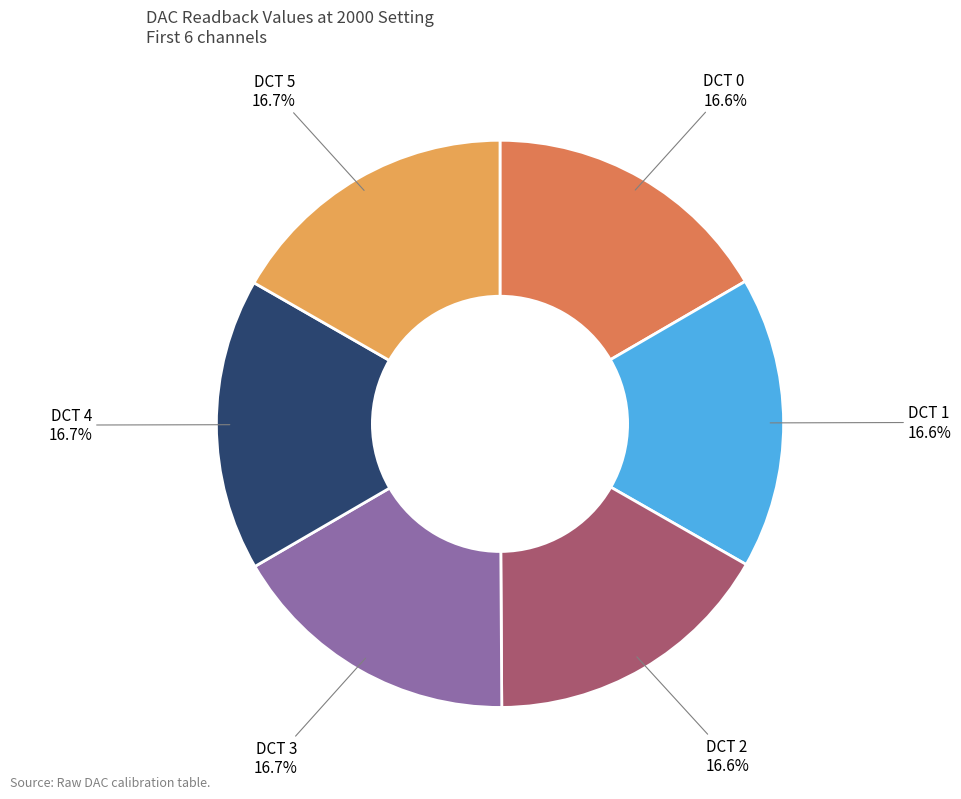

Count the number of slices in the pie.

6